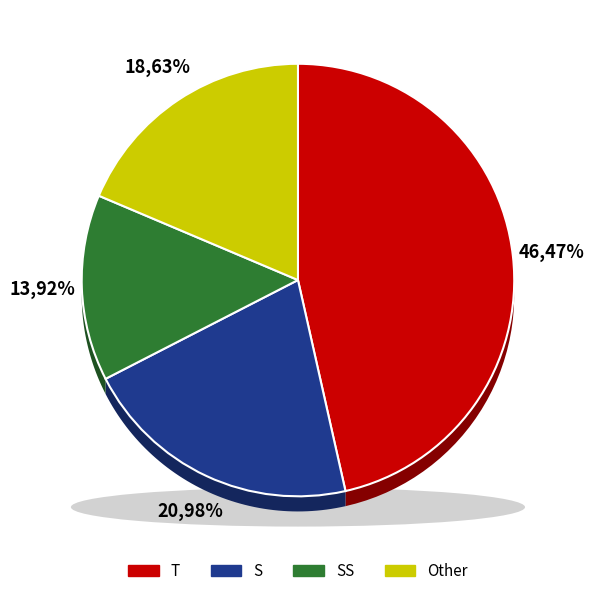

What is the largest slice in the pie chart?

T